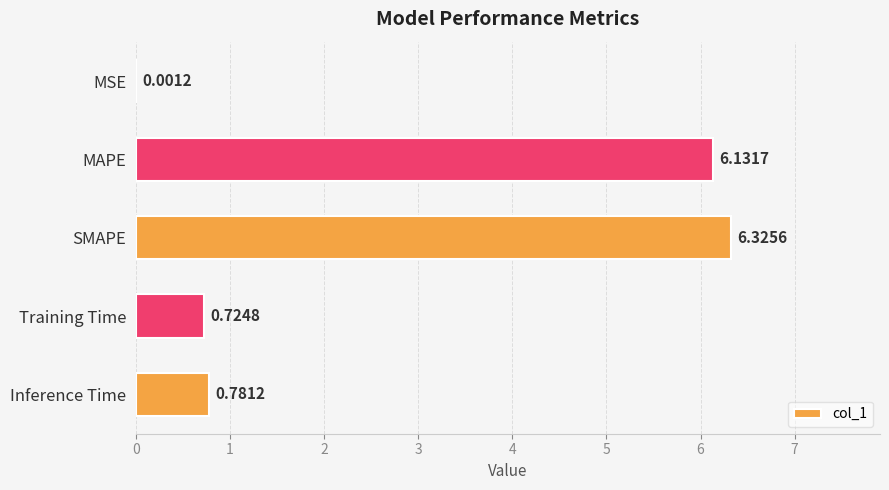

Which label corresponds to the largest value in the chart?

SMAPE